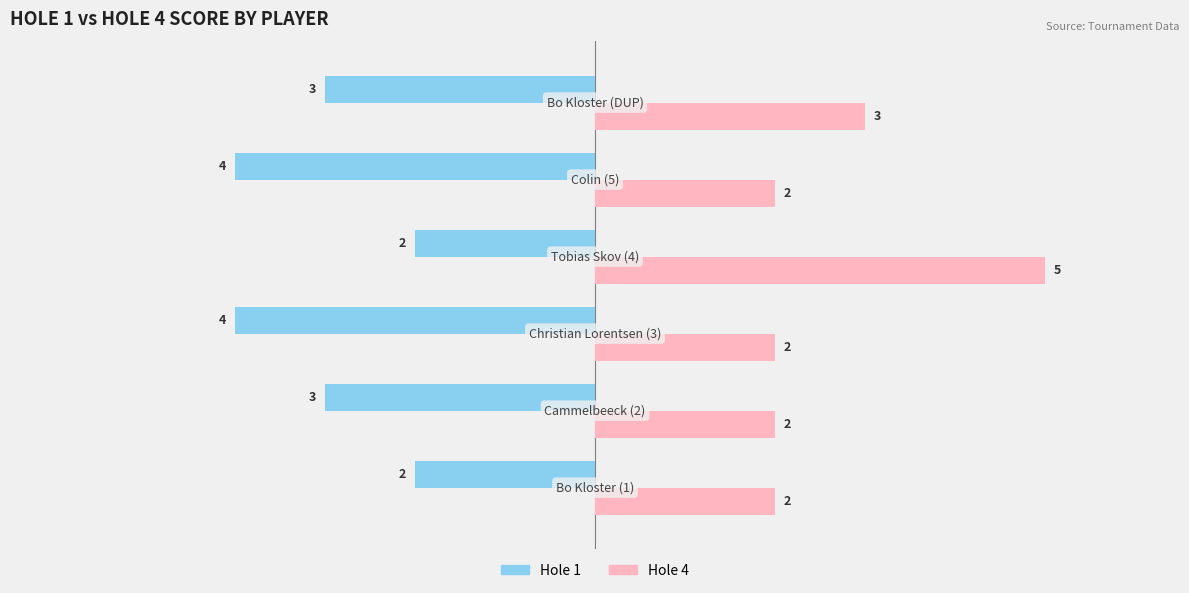

What is the maximum value shown in the chart?

5